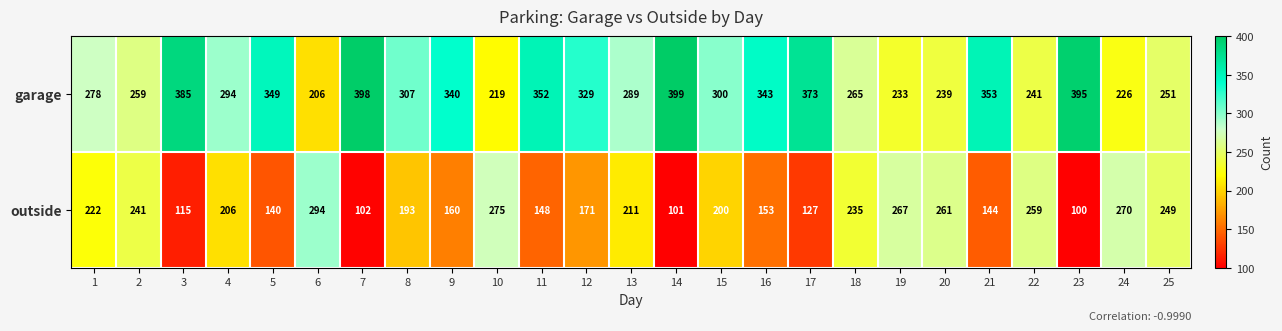

Rank the series by their maximum value, from highest to lowest.

garage, outside